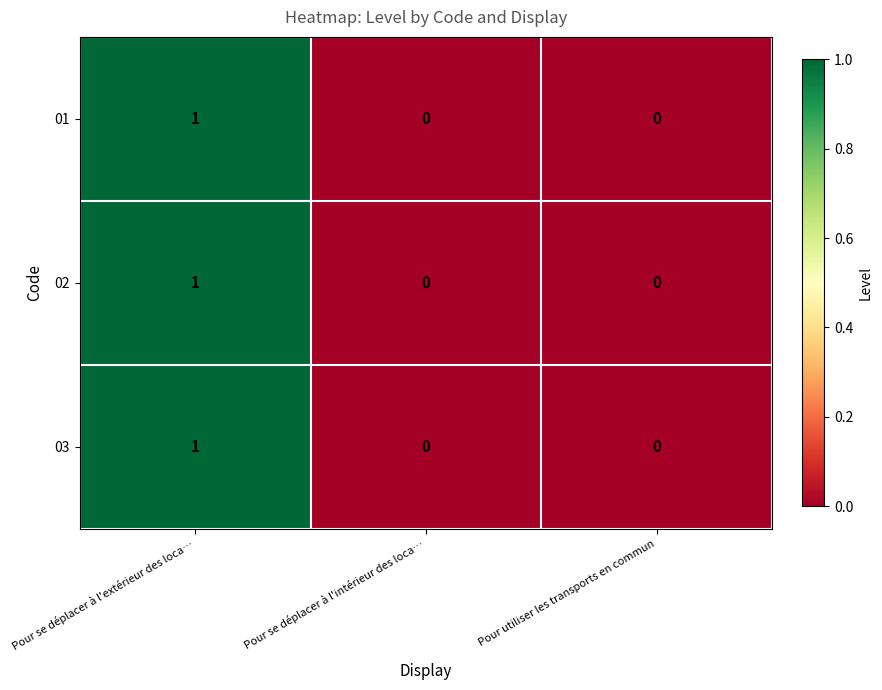

At which category is the sum across all series the highest?

Pour se déplacer à l'extérieur des loca…